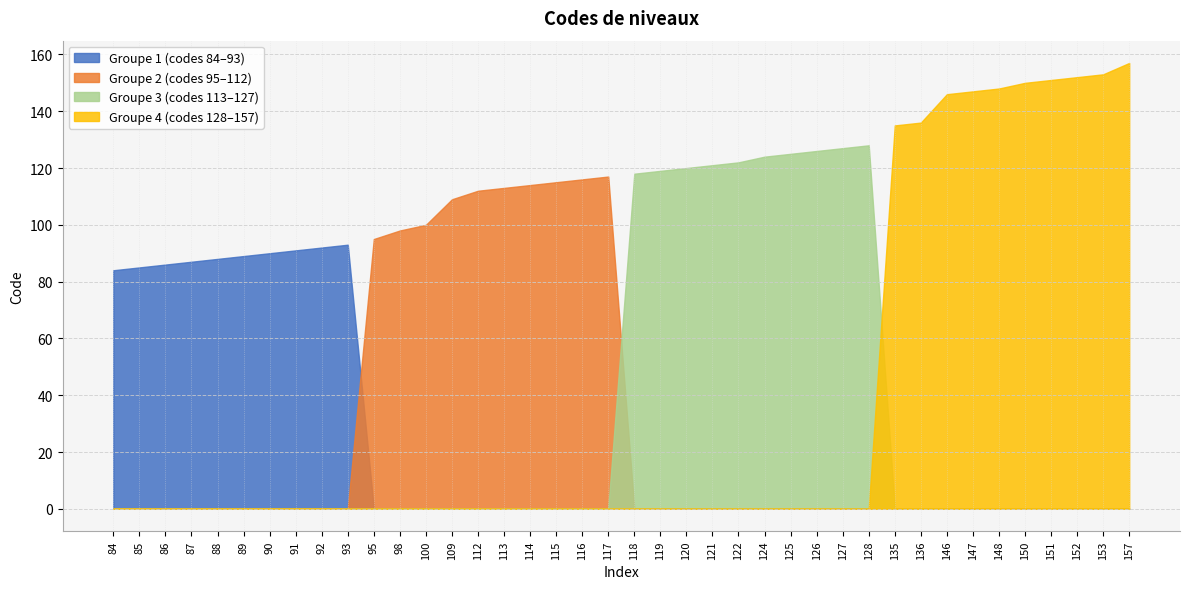

What is the sum of all values?

4679